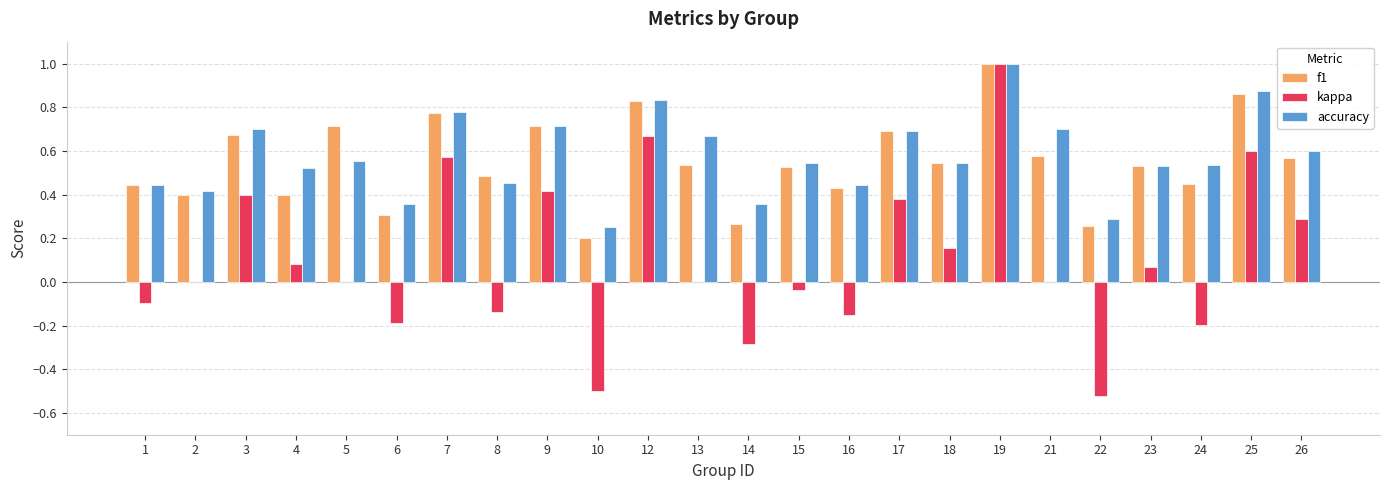

True or false: kappa has a value of -0.2 at 6.

True